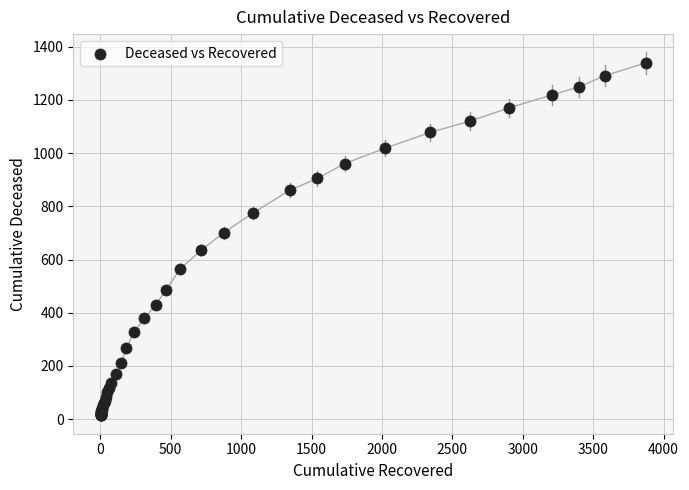

What Y value in the scatter plot is closest to 676?

700